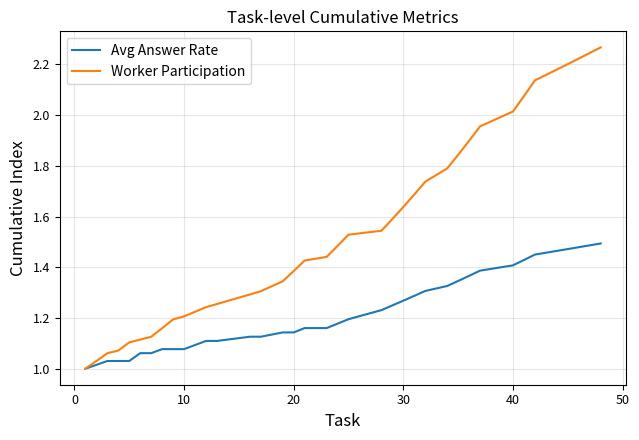

Which series has the largest total across all categories?

Worker Participation